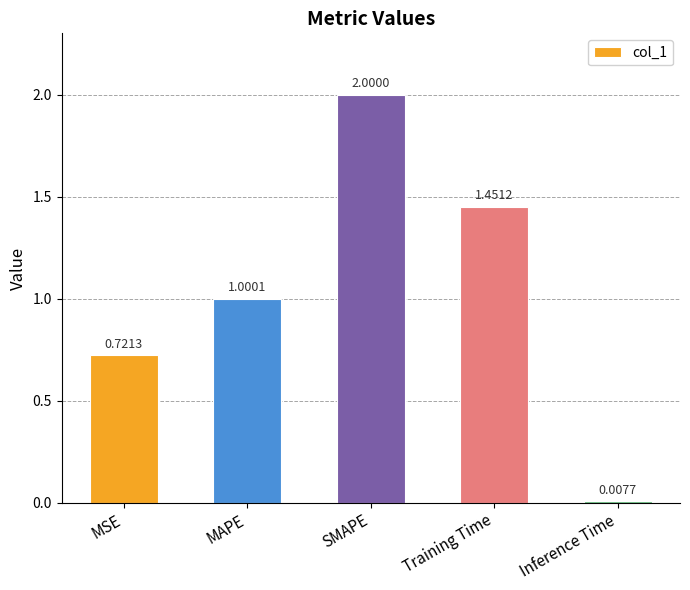

Which has a higher value, Training Time or MSE?

Training Time